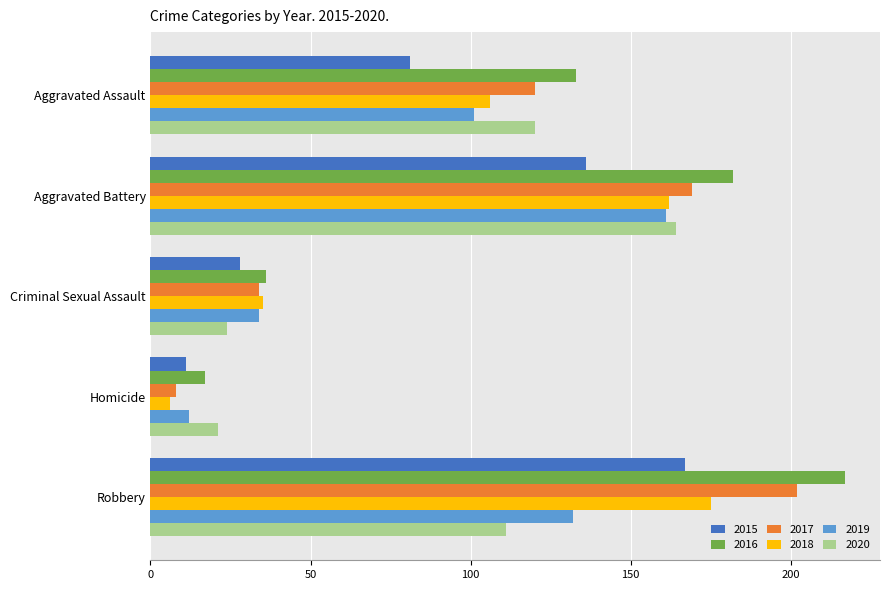

What is the difference between the second highest and minimum values in the 2016 series?

165